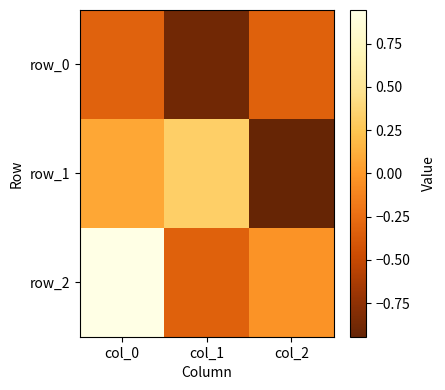

How many positive values does the row_1 series have?

2